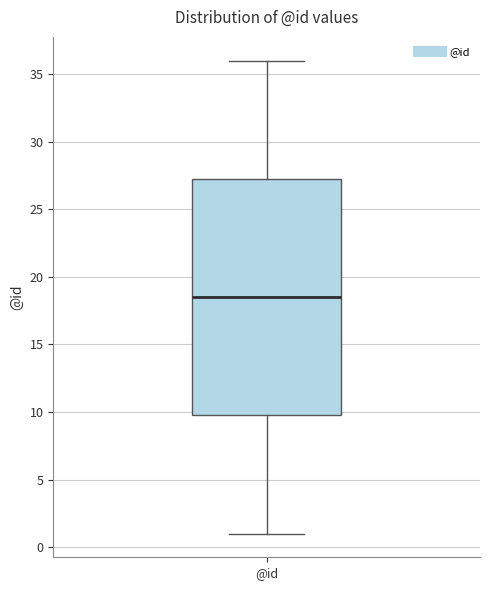

Where is the upper edge of the box for @id on the y-axis? The values are not printed on the chart, so give them approximately, as read against the axis.

27.5